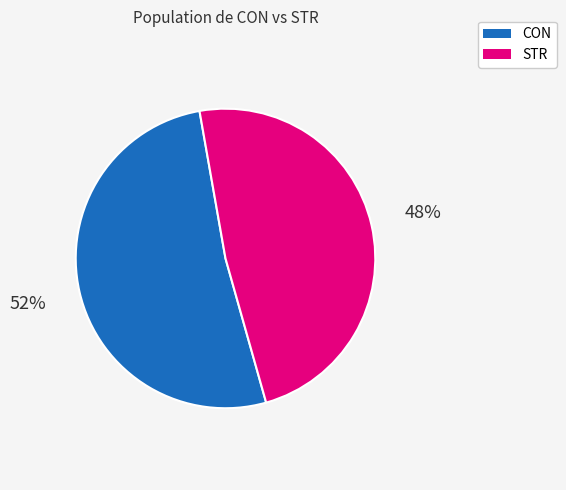

To the nearest percent, what is the combined percentage of CON and STR?

100%